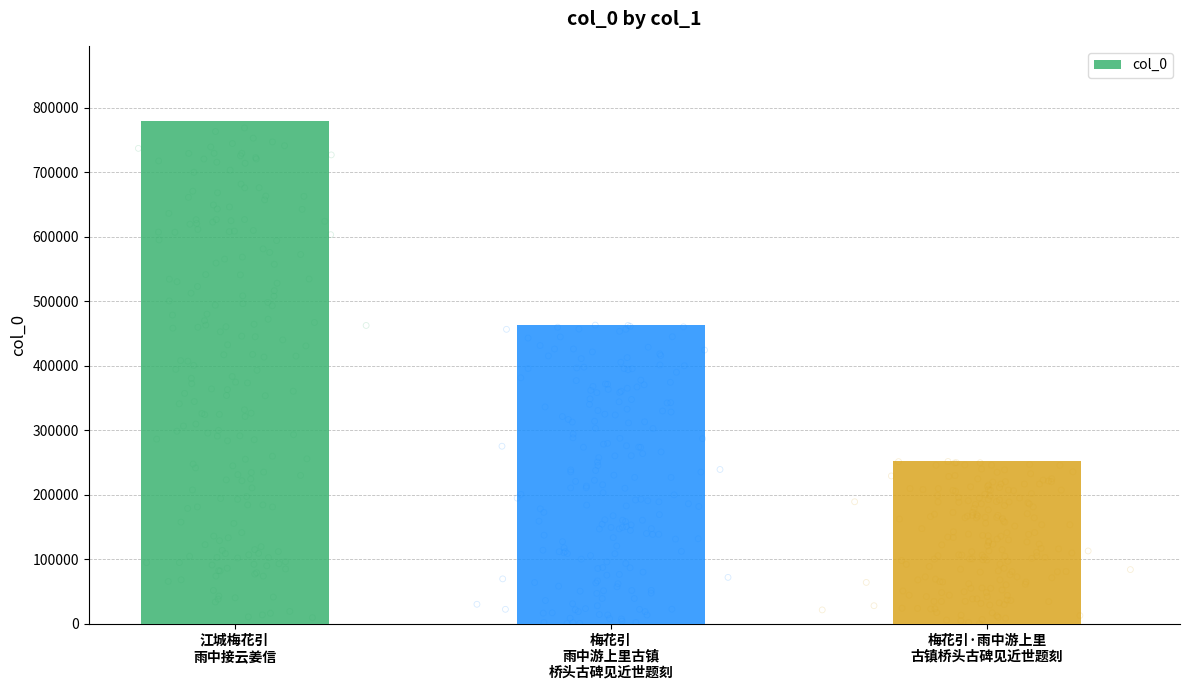

Approximately how many times larger is the value at 梅花引·雨中游上里
古镇桥头古碑见近世题刻 compared to 江城梅花引
雨中接云姜信?

0.3